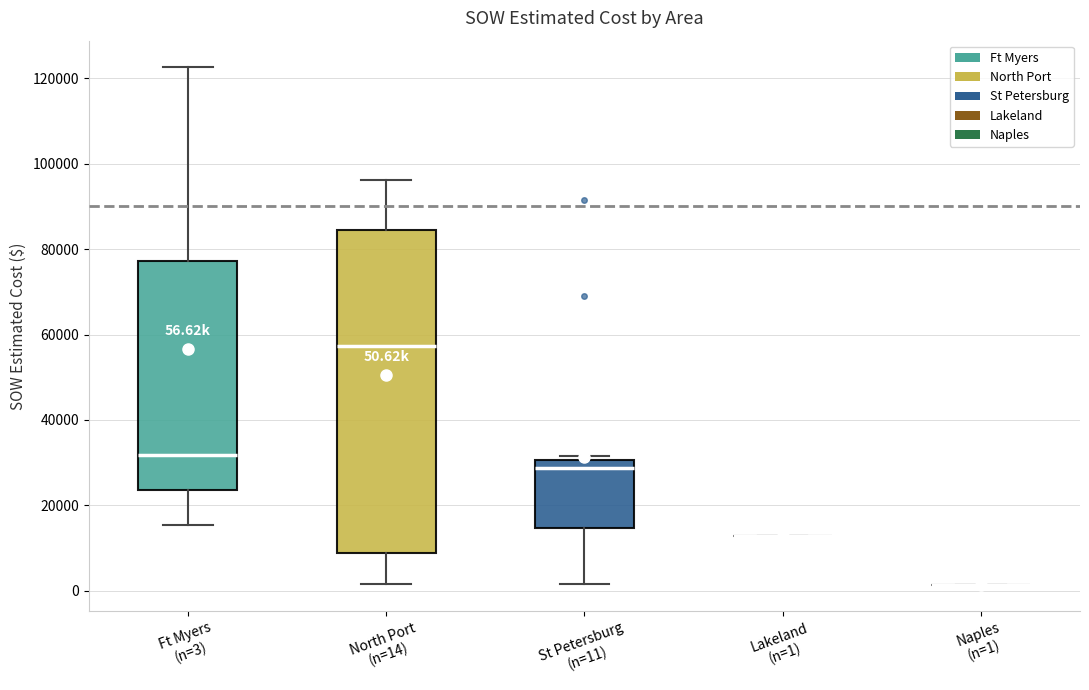

Which box is the tallest, from its lower edge to its upper edge?

North Port (n=14)